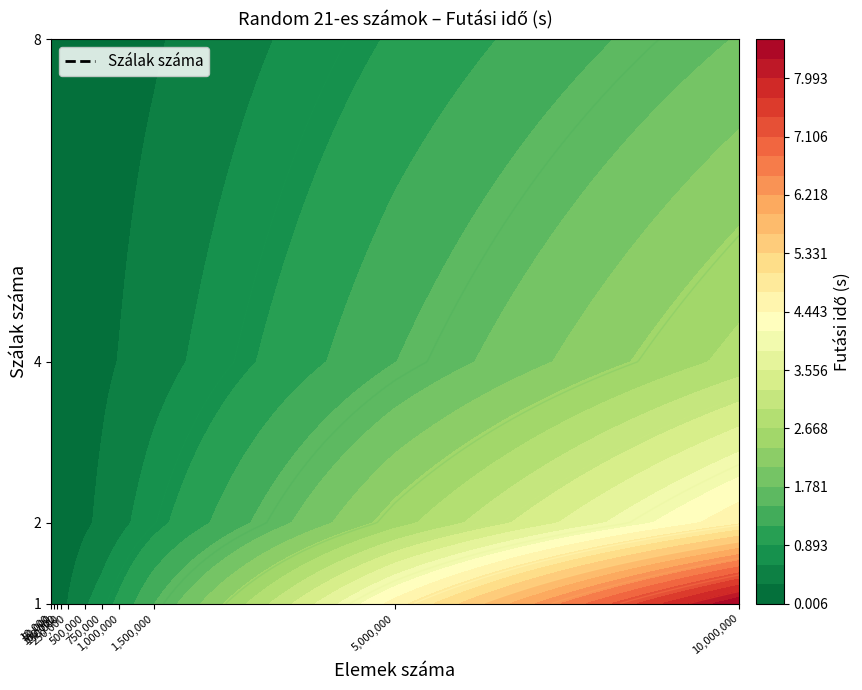

How many categories are shown in the chart?

11